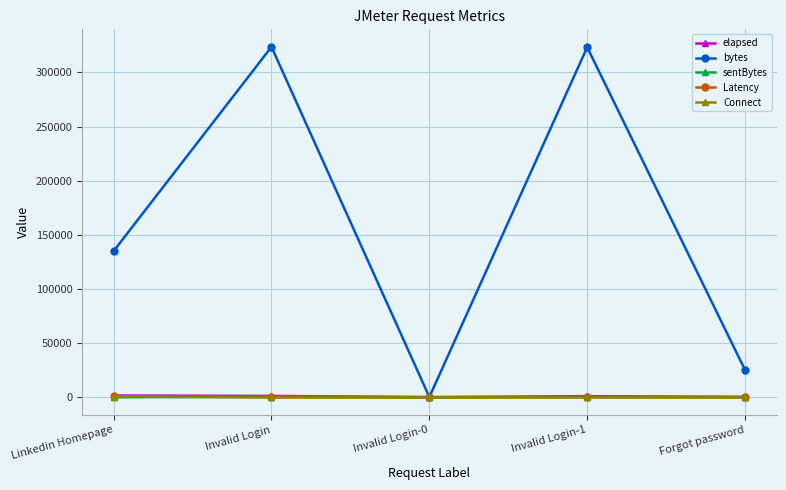

At how many categories does at least one series exceed 277288?

2